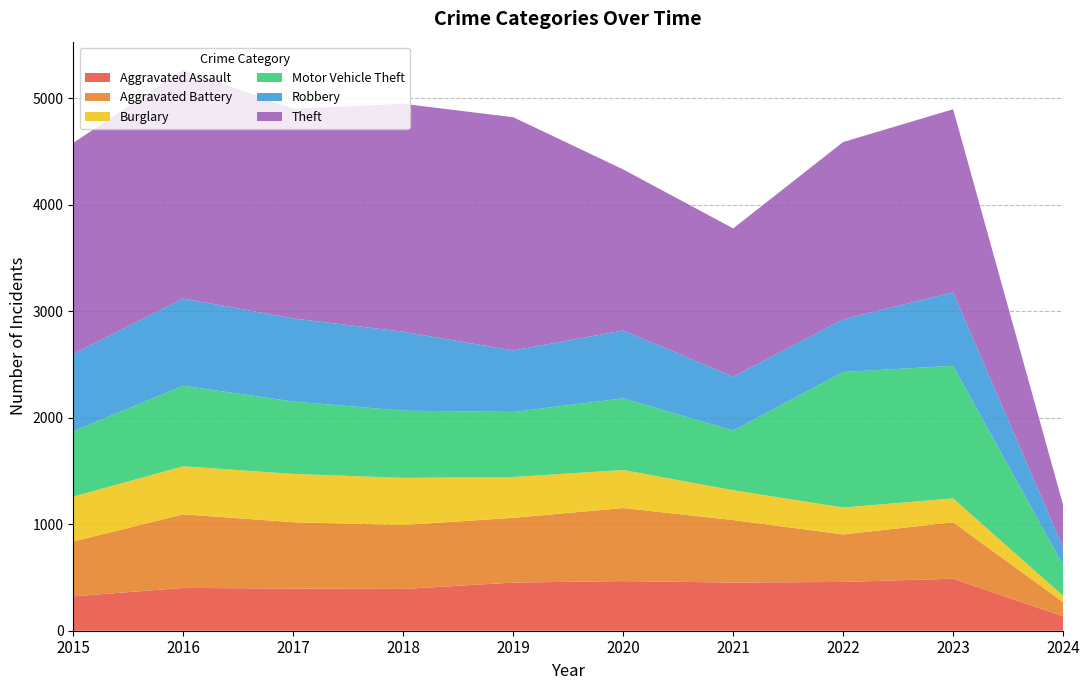

Reading left to right, extract all data points from this chart.

Aggravated Assault: 2015=323	2016=402	2017=396	2018=392	2019=452	2020=466	2021=452	2022=458	2023=488	2024=135
Aggravated Battery: 2015=515	2016=691	2017=623	2018=600	2019=608	2020=686	2021=587	2022=446	2023=530	2024=133
Burglary: 2015=421	2016=451	2017=453	2018=443	2019=383	2020=357	2021=280	2022=253	2023=224	2024=59
Motor Vehicle Theft: 2015=614	2016=756	2017=680	2018=631	2019=611	2020=673	2021=560	2022=1272	2023=1245	2024=289
Robbery: 2015=726	2016=819	2017=780	2018=741	2019=577	2020=637	2021=506	2022=495	2023=690	2024=165
Theft: 2015=1981	2016=2148	2017=1968	2018=2140	2019=2190	2020=1512	2021=1392	2022=1664	2023=1719	2024=400